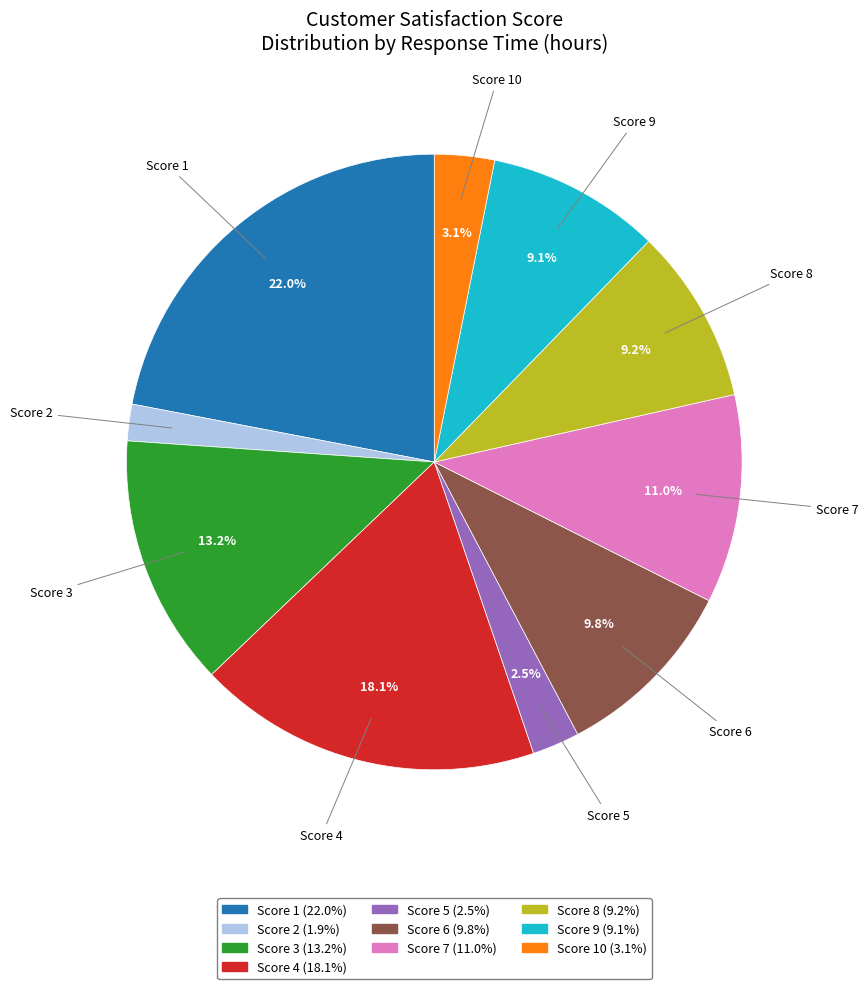

How many segments does this pie chart have?

10